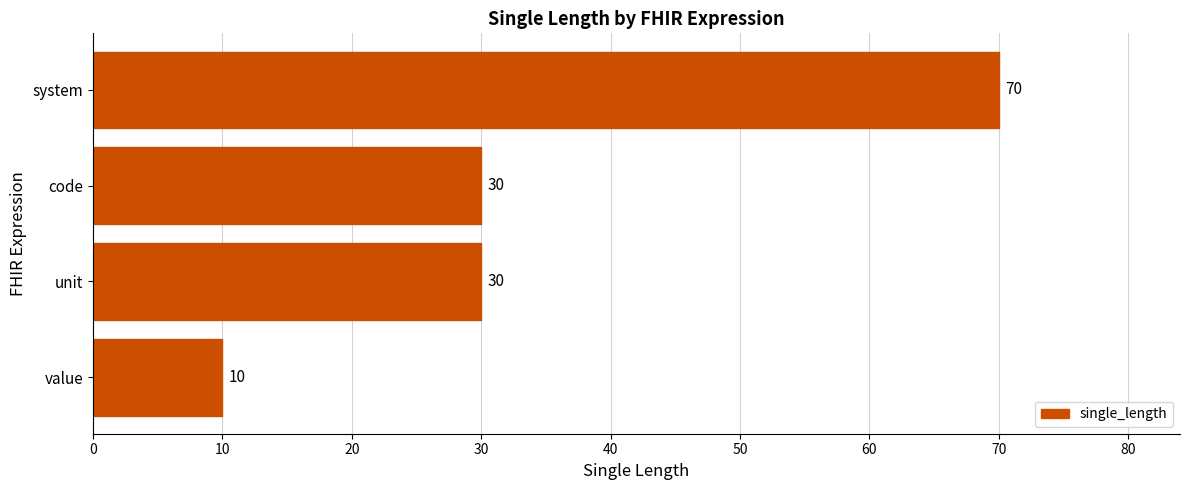

What is the sum of all values?

140